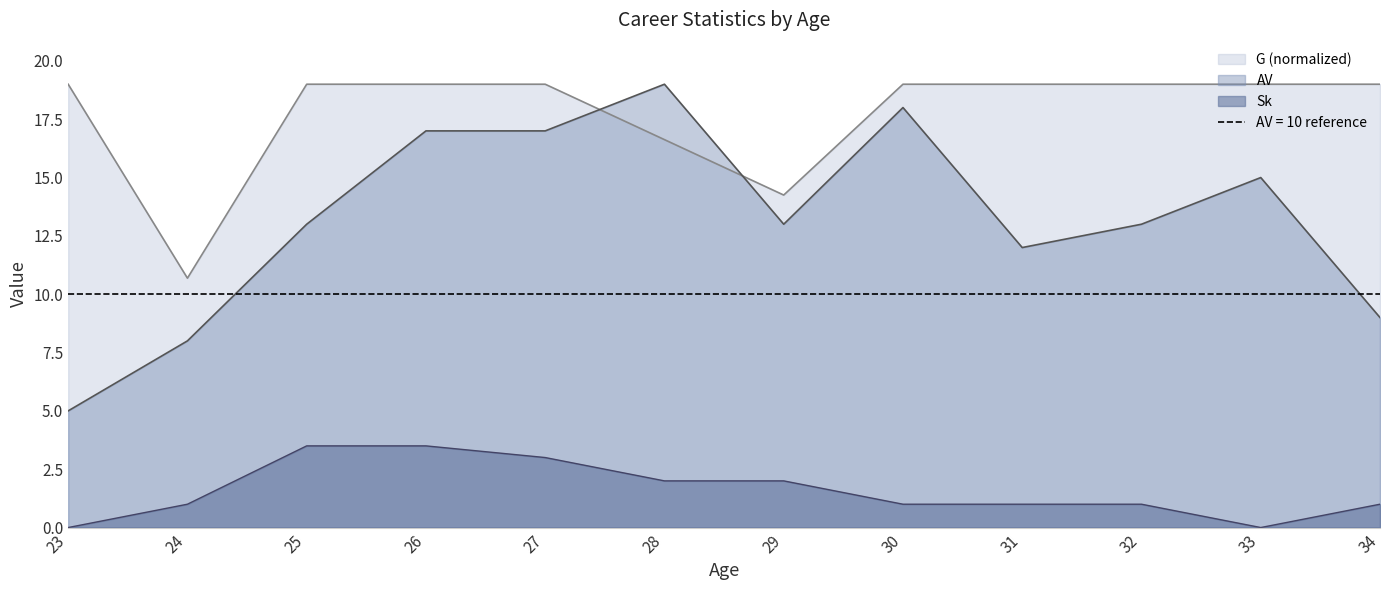

Which series has the largest range (max minus min)?

AV